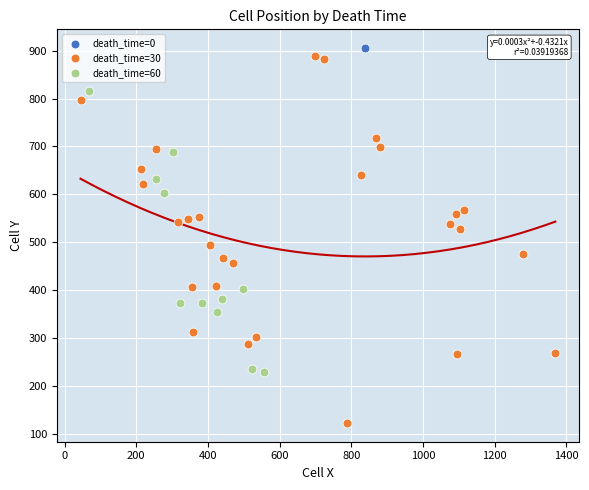

What are all the series names shown in the legend?

death_time=0, death_time=30, death_time=60